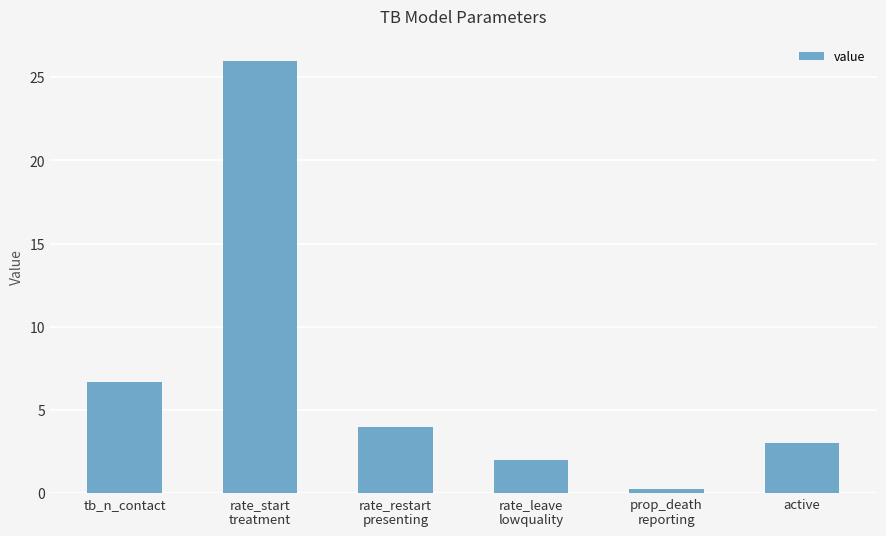

Reading left to right, what are all the values shown in this chart?

tb_n_contact=6.7	rate_start
treatment=26.0	rate_restart
presenting=4.0	rate_leave
lowquality=2.0	prop_death
reporting=0.2	active=3.0